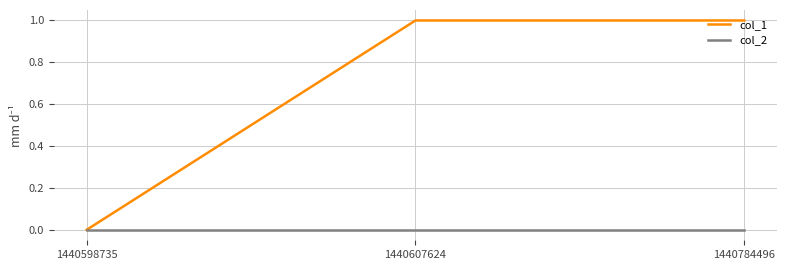

Does the chart have visible grid lines?

Yes